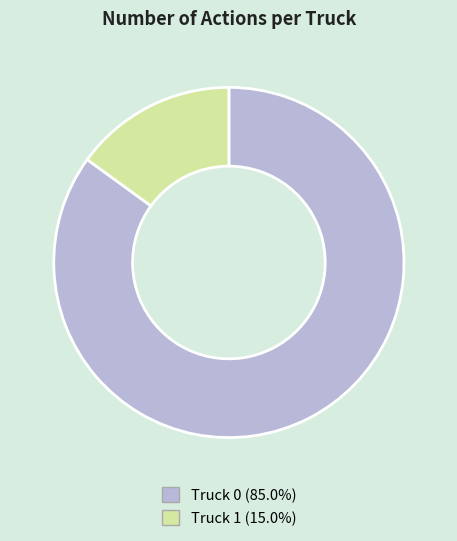

Rank the categories by value from highest to lowest.

Truck 0, Truck 1